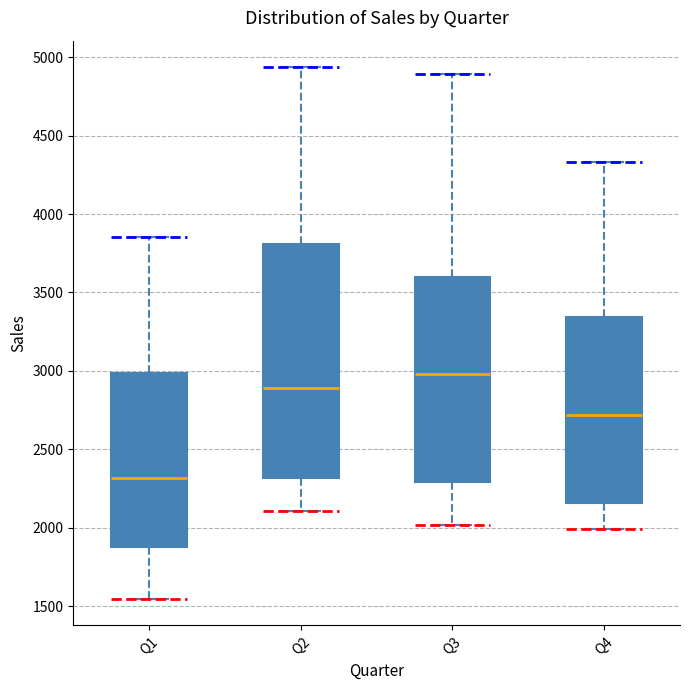

Which box's median line is the highest?

Q3